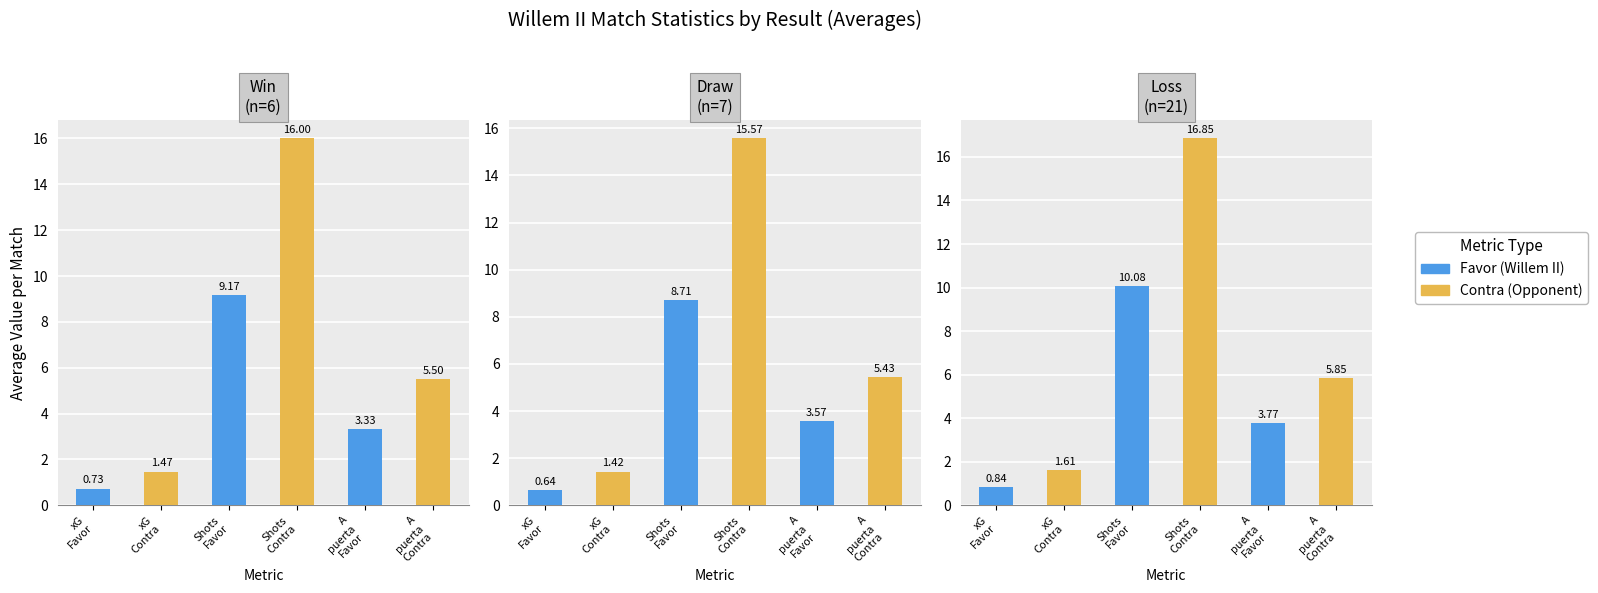

What is the maximum value for Shots Contra?

16.9